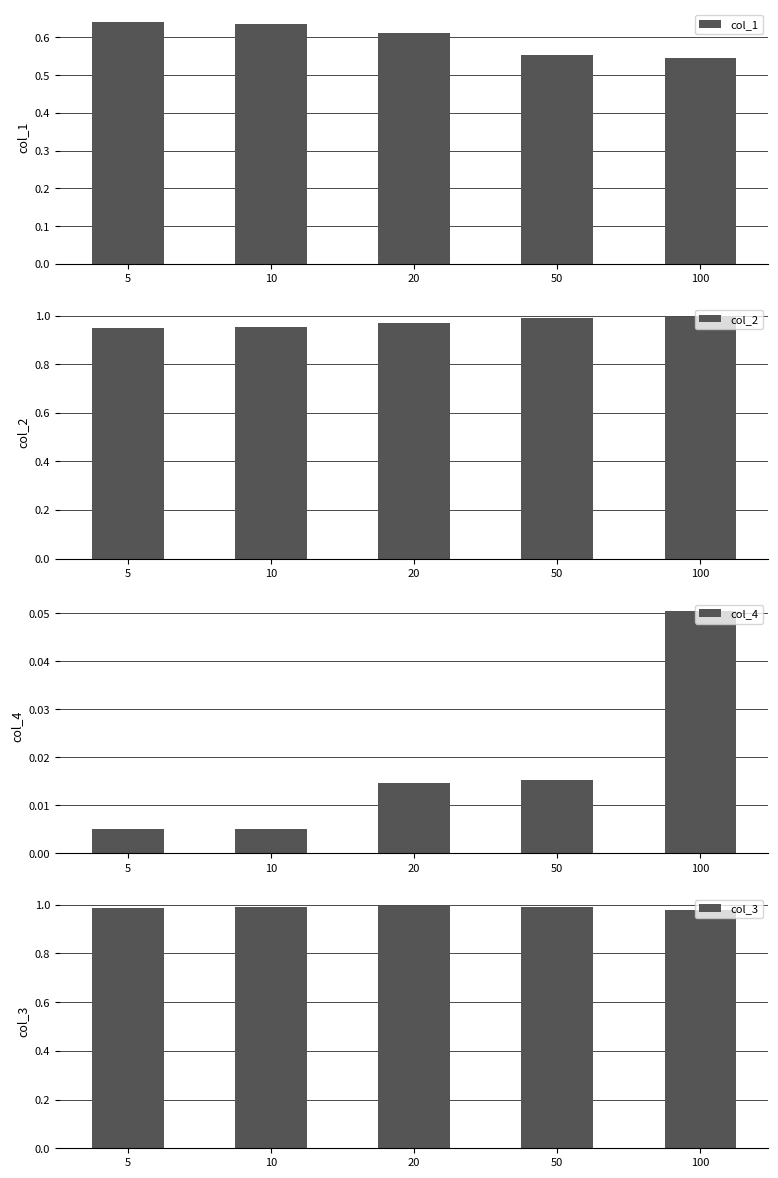

At 100, list the series in order from largest to smallest.

col_2, col_3, col_1, col_4